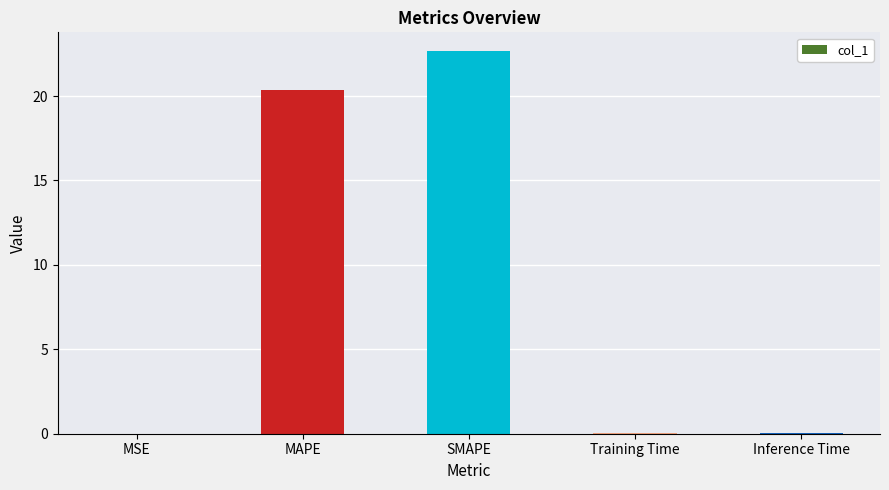

What is the greatest value displayed?

22.6